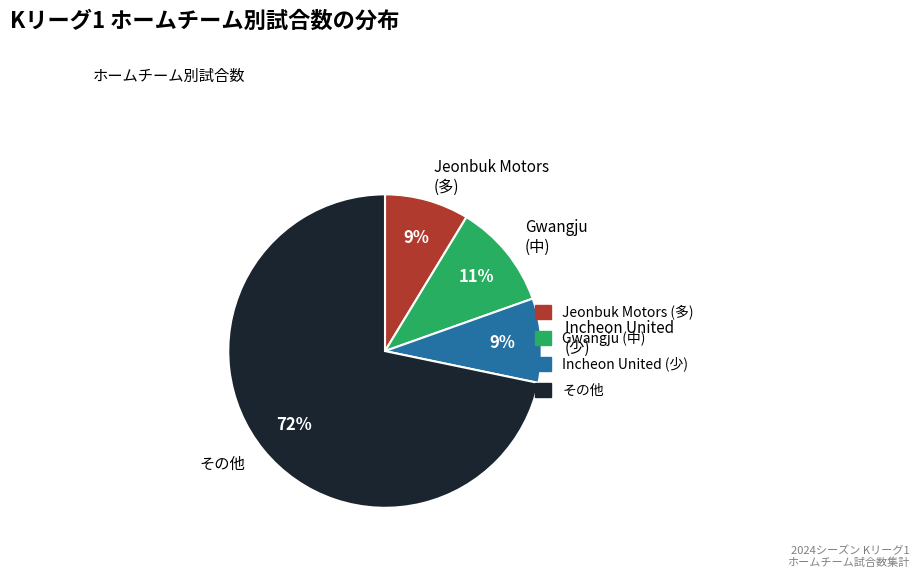

Is Jeonbuk Motors (多) the majority of the pie?

No